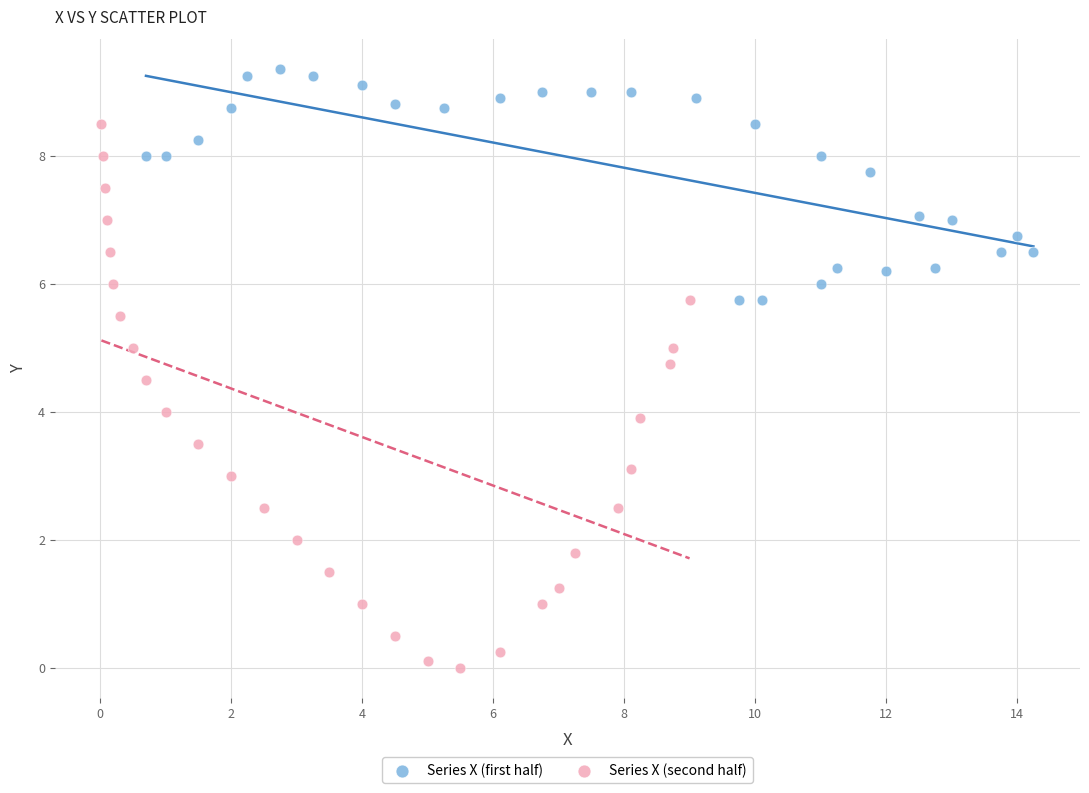

Which series contains the lowest Y value?

Series X (second half)